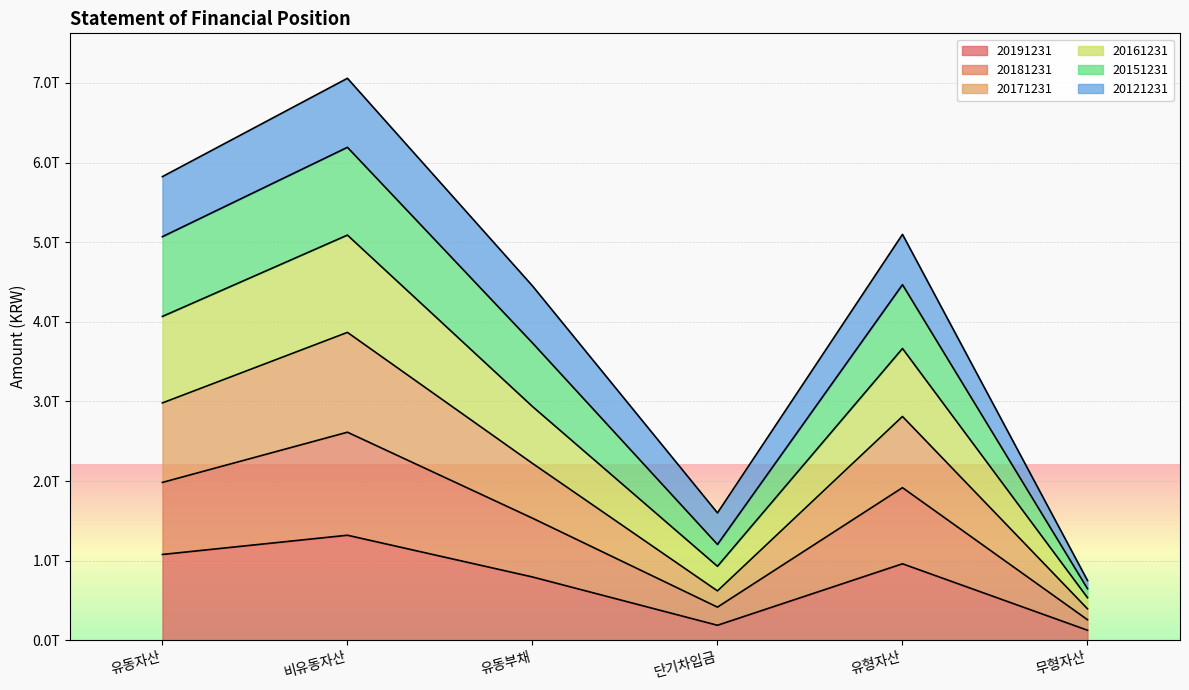

What are all the series names shown in the legend?

20191231, 20181231, 20171231, 20161231, 20151231, 20121231